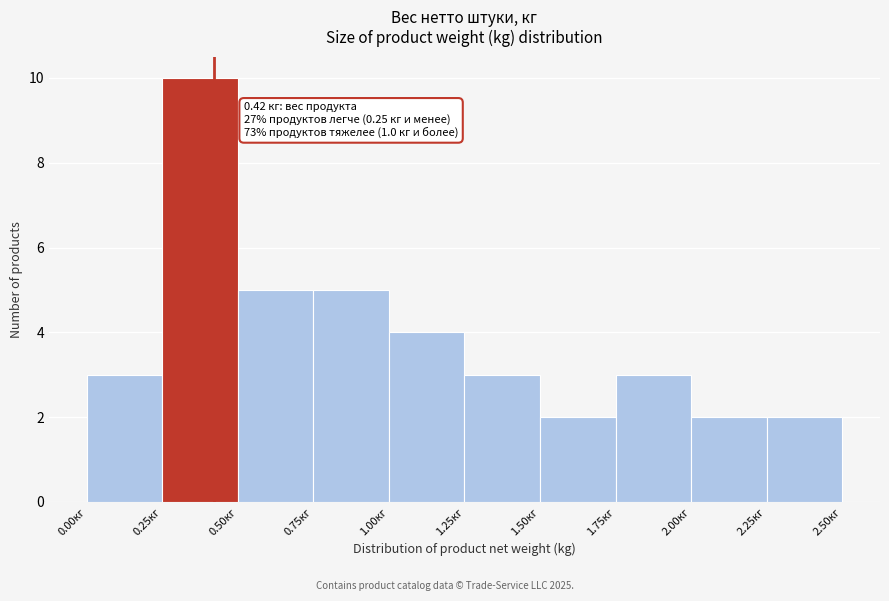

Over which range of the x-axis is the bar tallest?

0.25 to 0.50